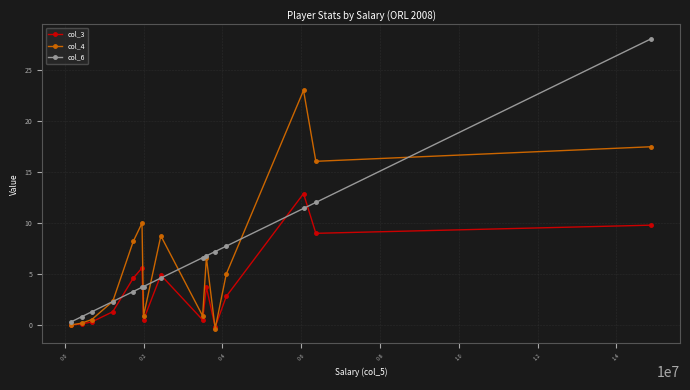

What are all the series names shown in the legend?

col_3, col_4, col_6